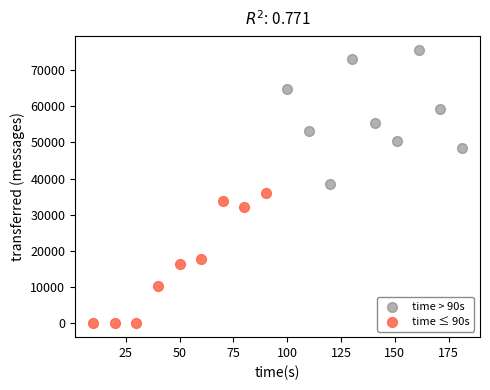

Which series contains the highest Y value?

time > 90s